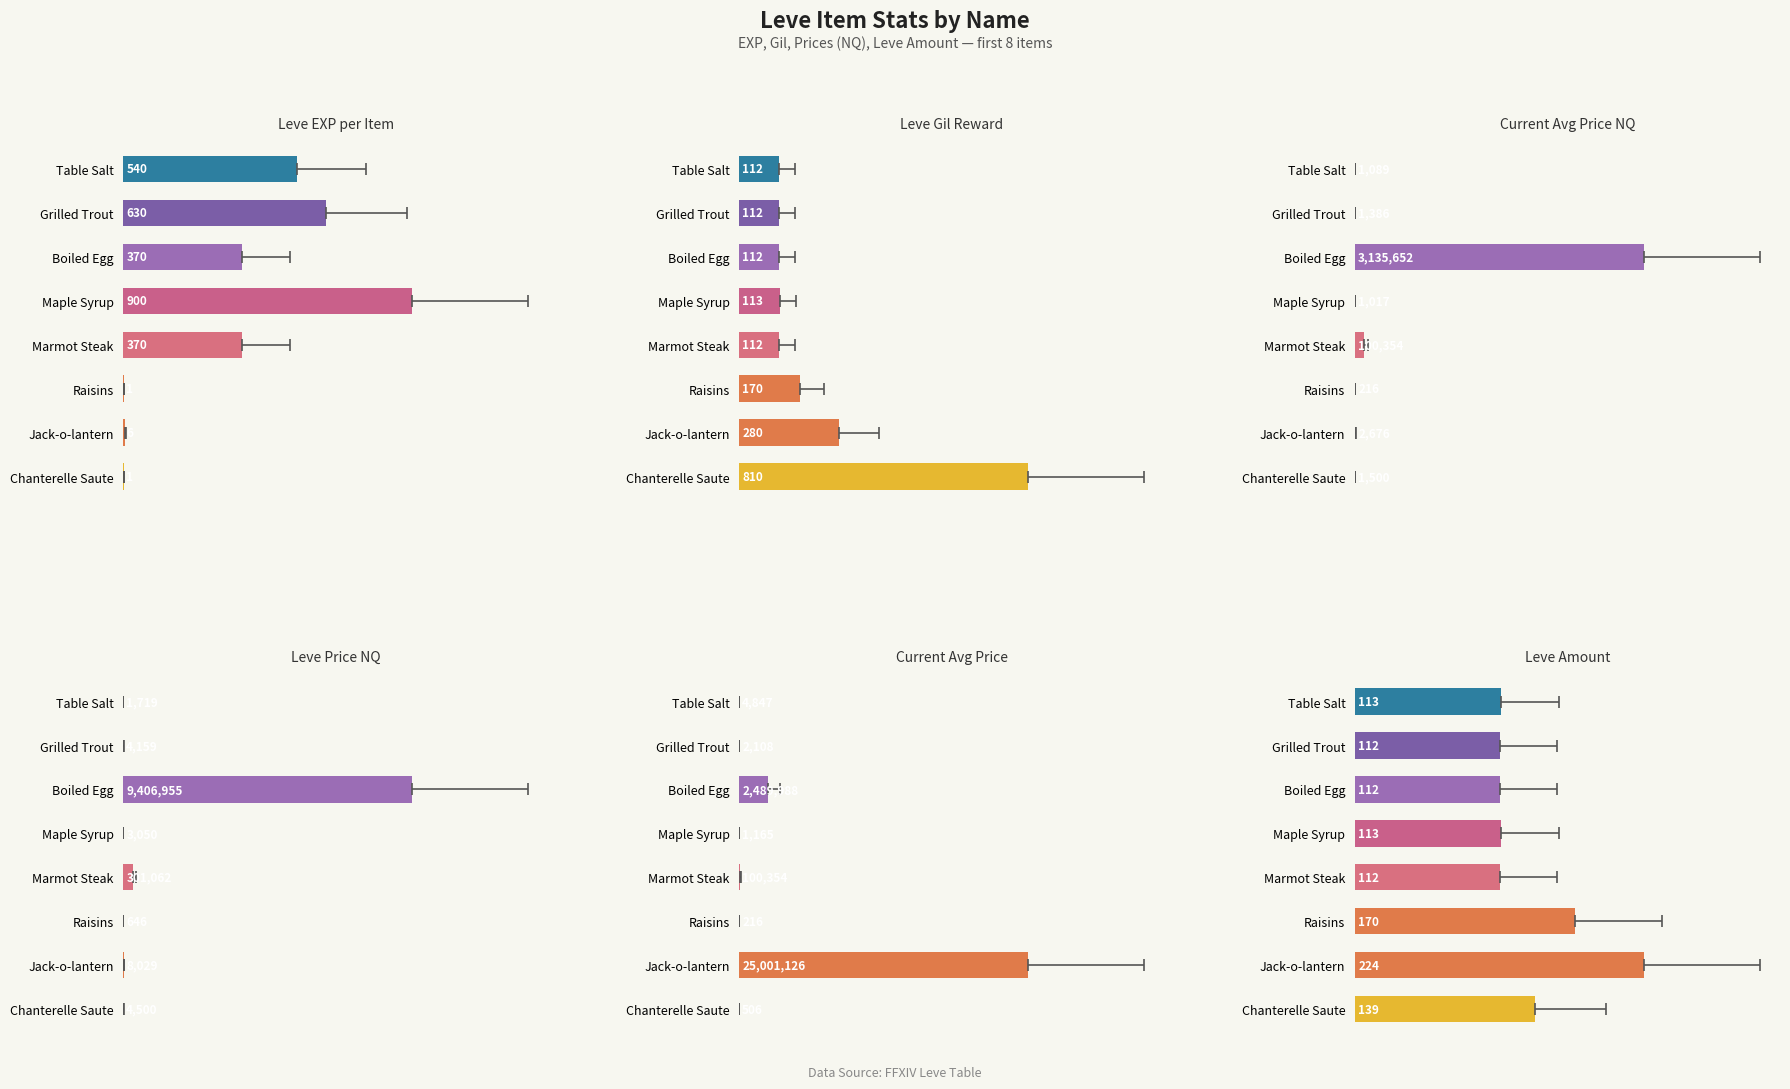

At which label does currentAveragePrice first exceed 1165?

Table Salt